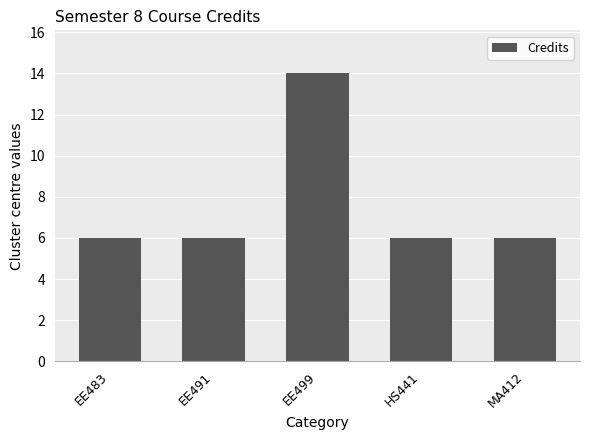

Reading left to right, transcribe all the data shown in this chart.

EE483=6	EE491=6	EE499=14	HS441=6	MA412=6